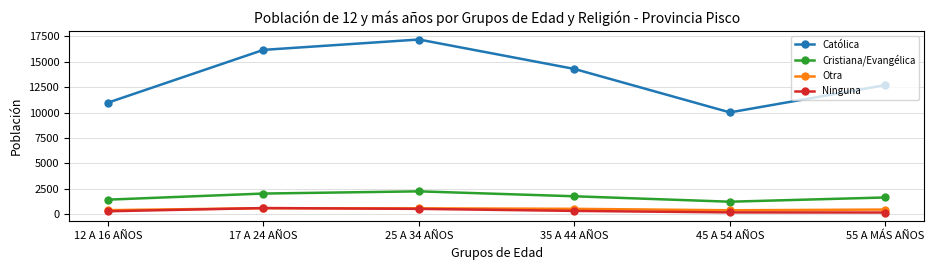

The value of Cristiana/Evangélica at 45 A 54 AÑOS is 1844. True or false?

False